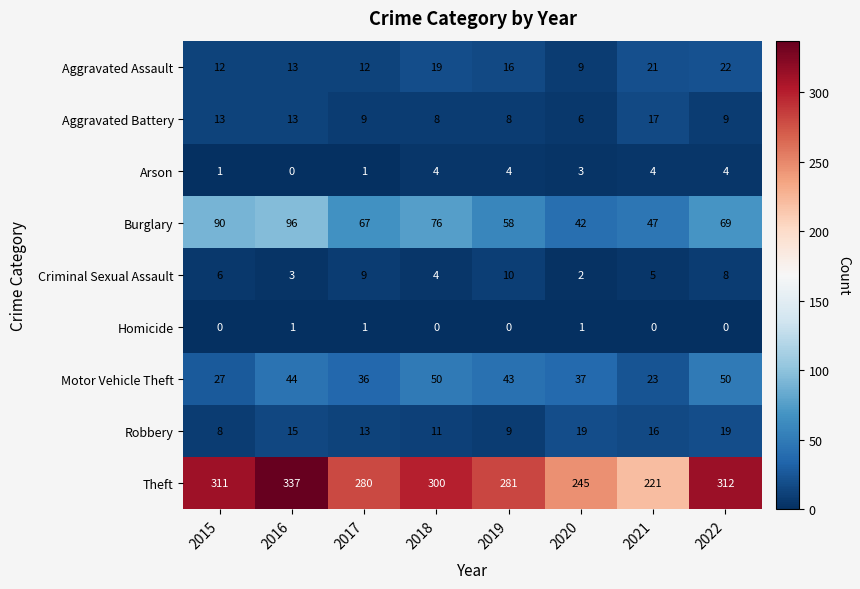

What is the difference between the highest and lowest values at 2020?

244